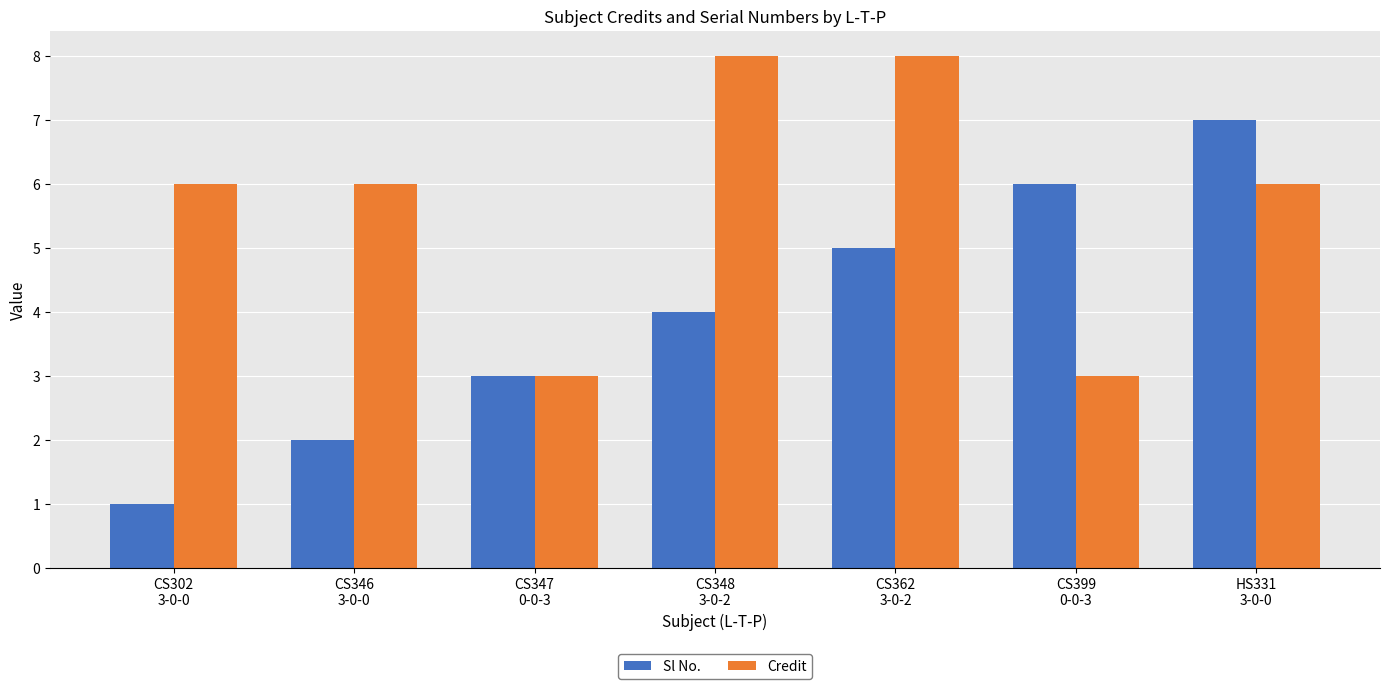

Is the value of Credit at CS302
3-0-0 greater than the value of Sl No. at CS362
3-0-2?

Yes